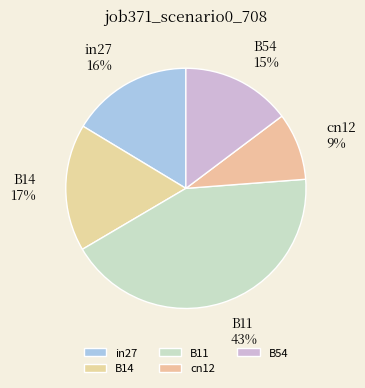

Is it true that cn12 is 9% of the pie?

True